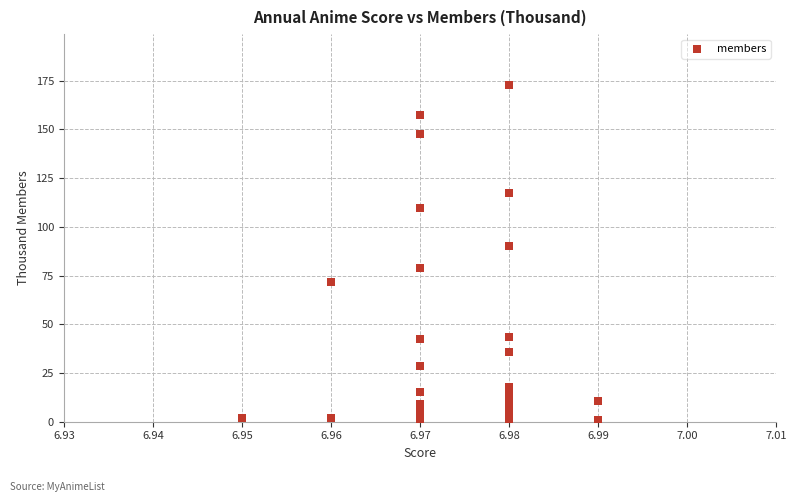

What Y value in the scatter plot is closest to 86?

89.9